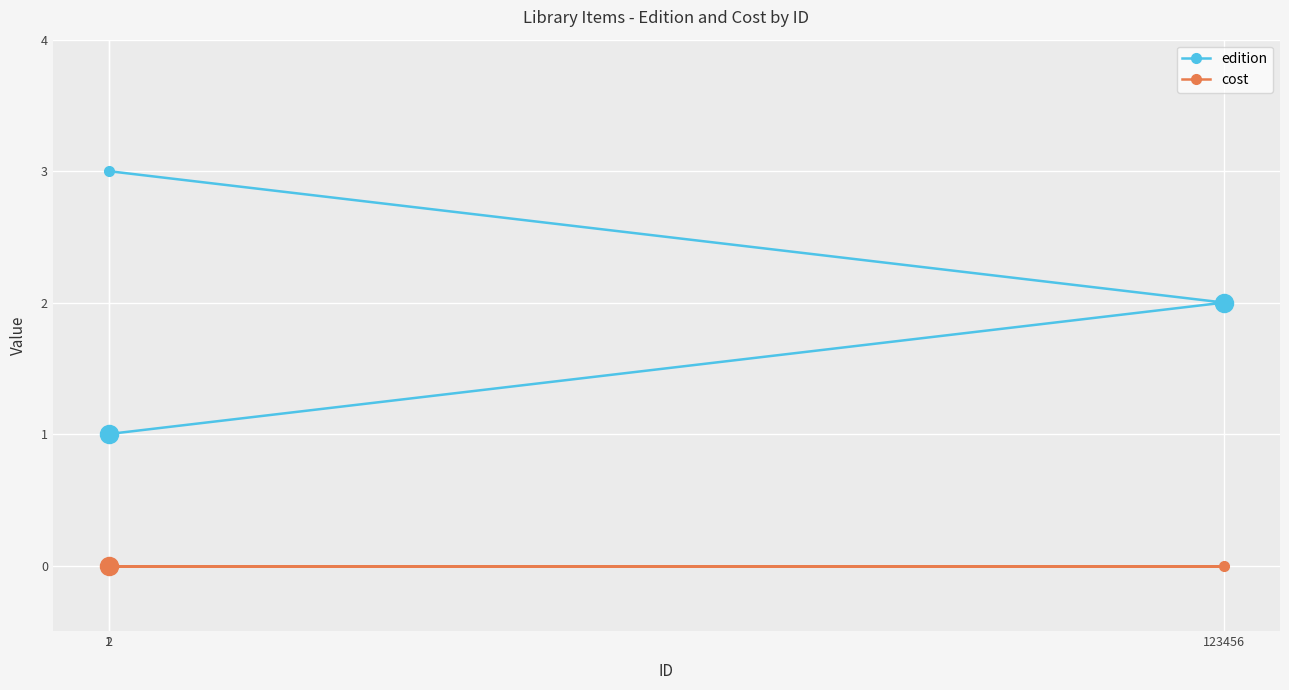

How many categories are shown in the chart?

3